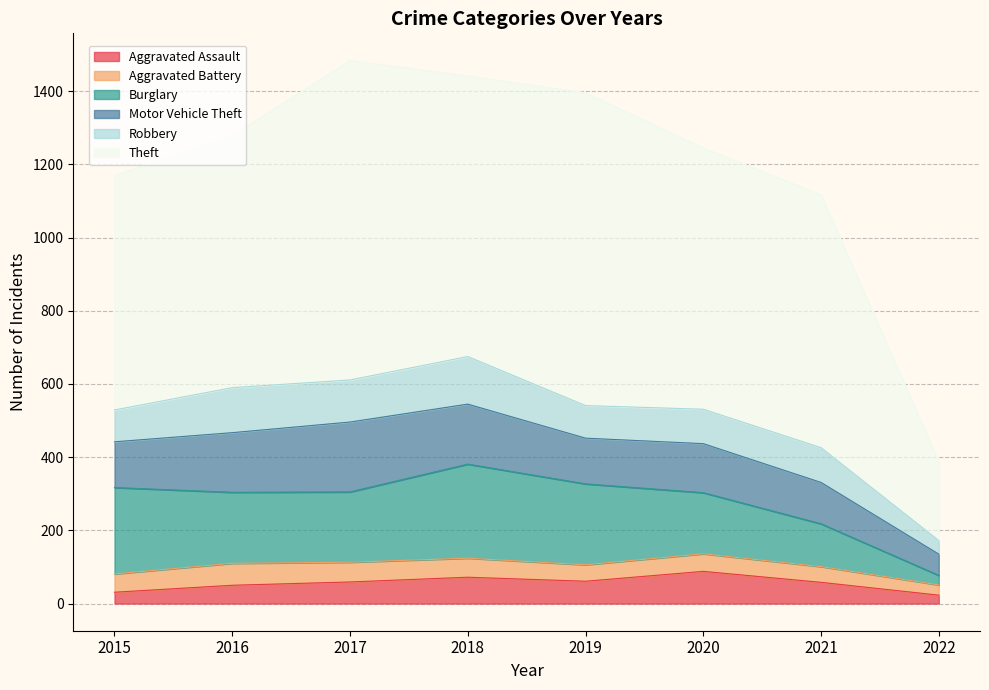

How many values in the Aggravated Assault series are below 59?

4